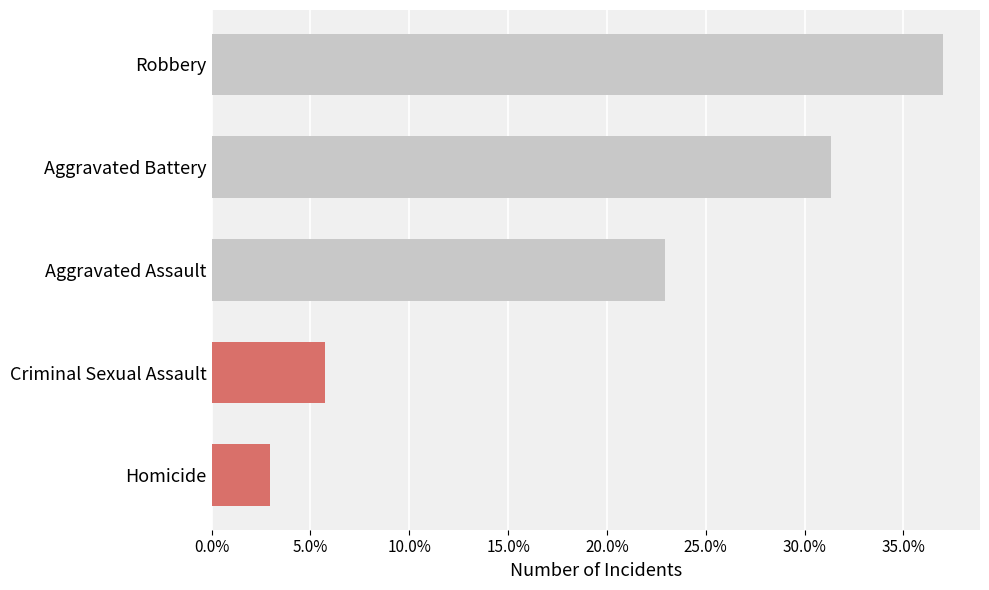

What is the change in value from Aggravated Assault to Homicide?

-20.0